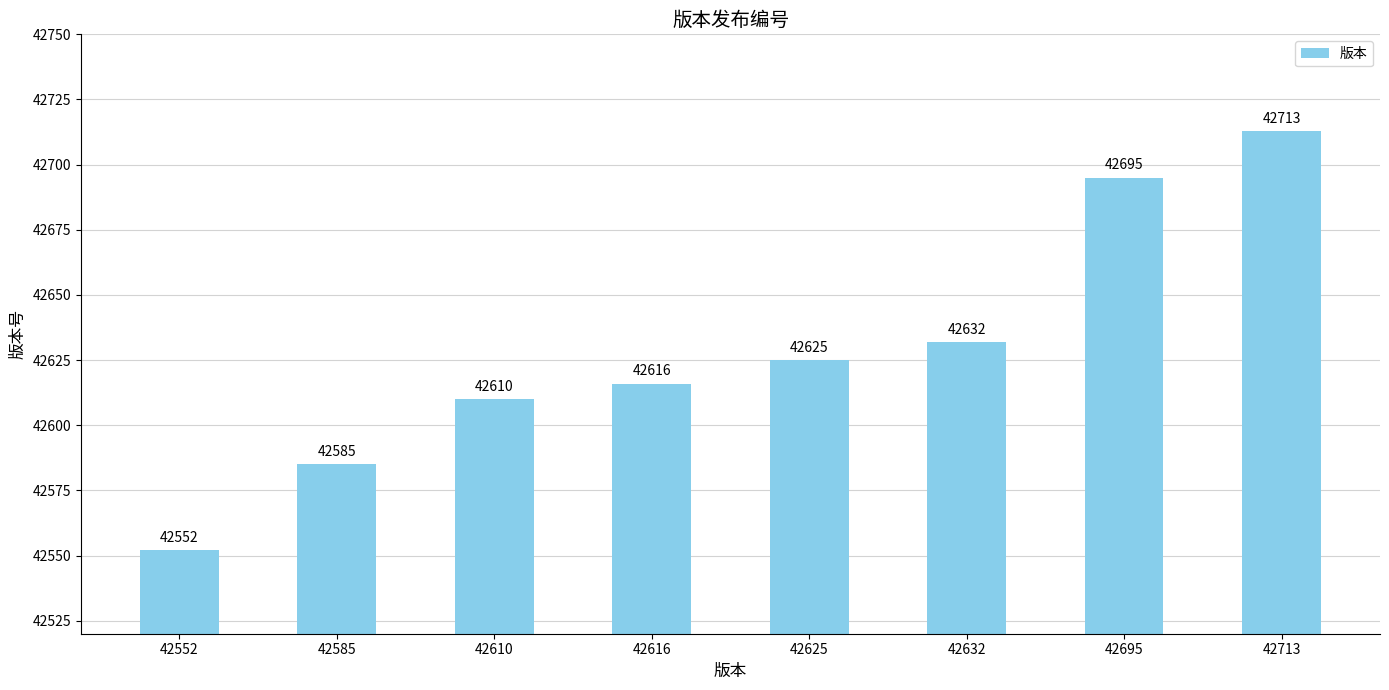

Is it true that the value at 42625 is 42625?

True